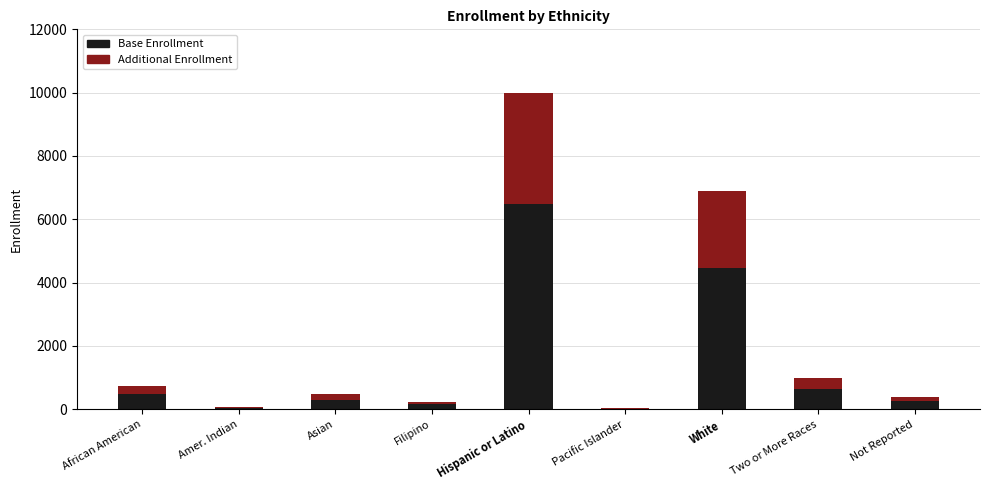

Are the bars horizontal?

No